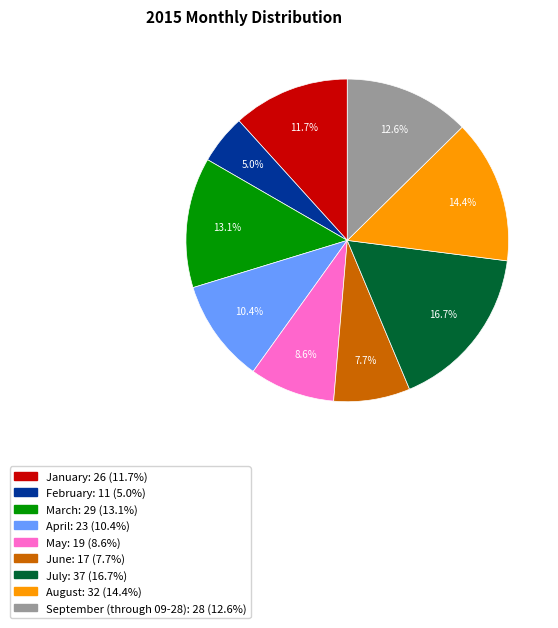

What is the ratio of the value at March to the value at April?

1.3